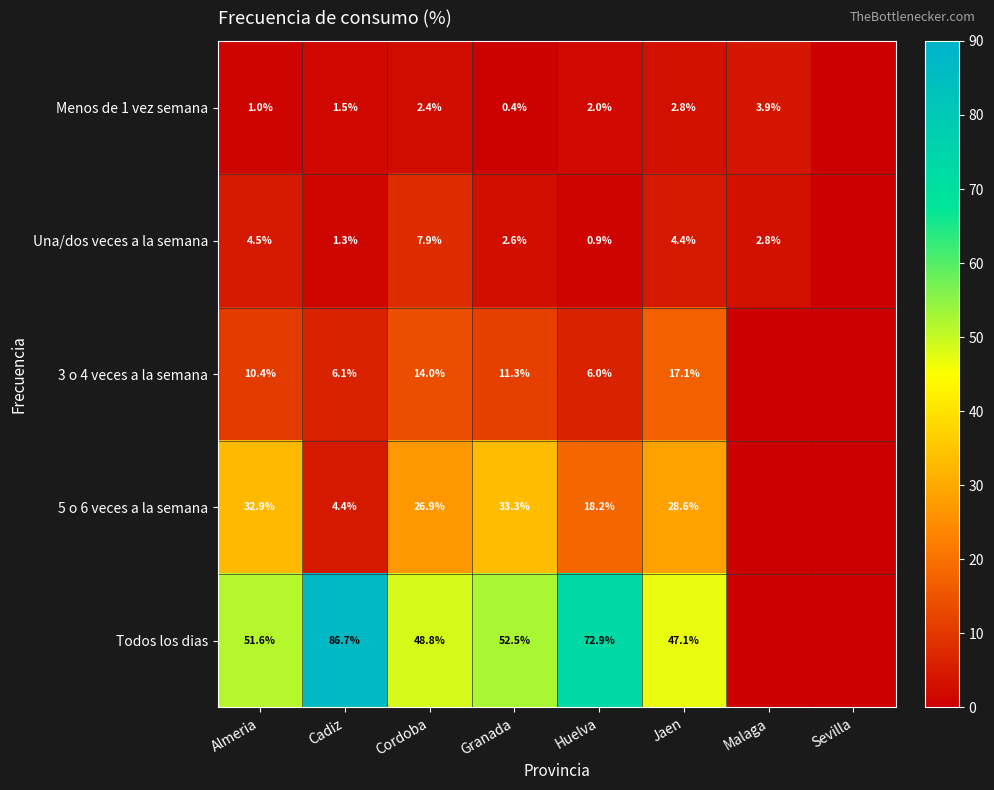

What is the difference between the Menos de 1 vez semana values at Almeria and Cadiz?

0.5